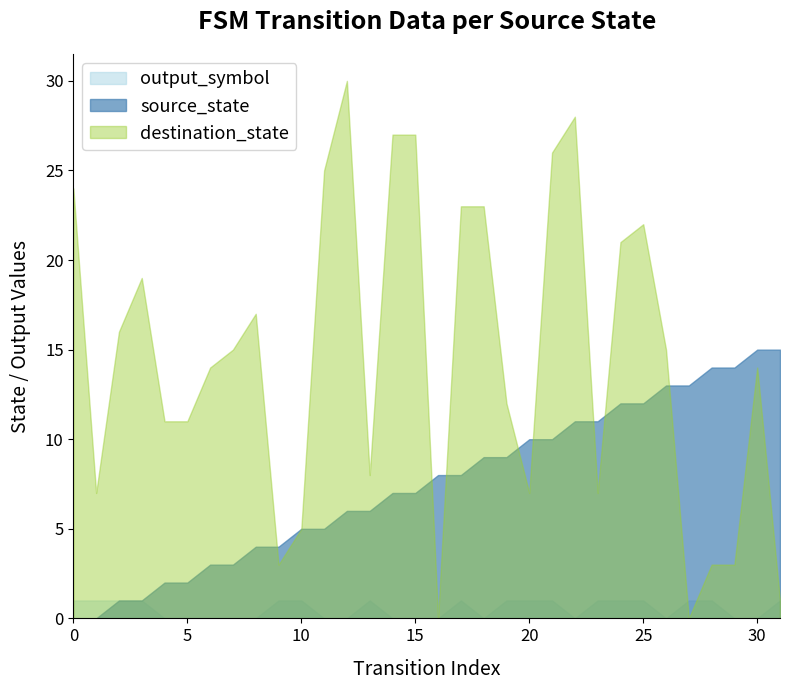

Rank the series by their maximum value, from highest to lowest.

destination_state, source_state, output_symbol